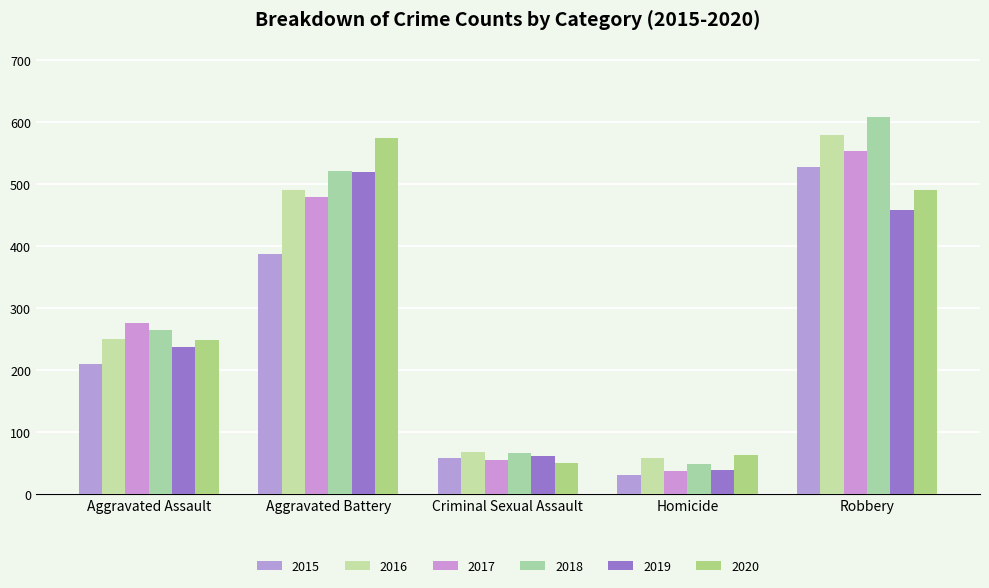

What value does the 2019 series have at Aggravated Assault?

238